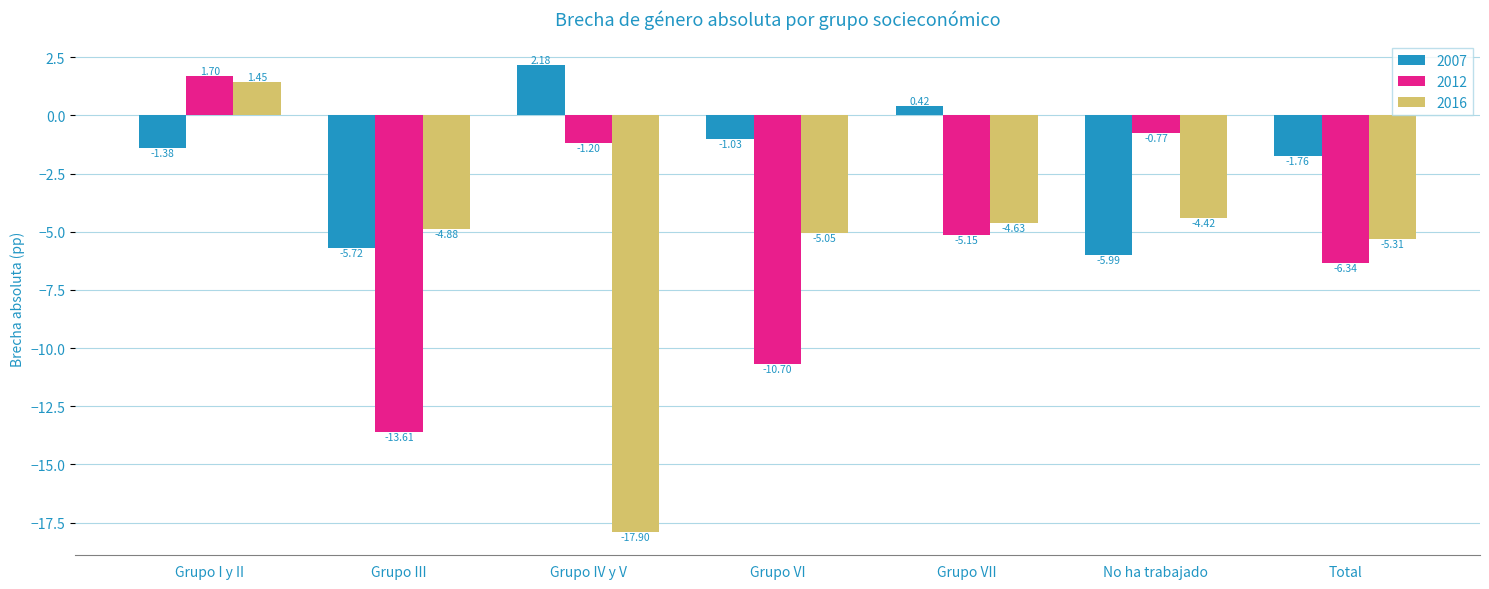

At how many categories does at least one series exceed -15?

7